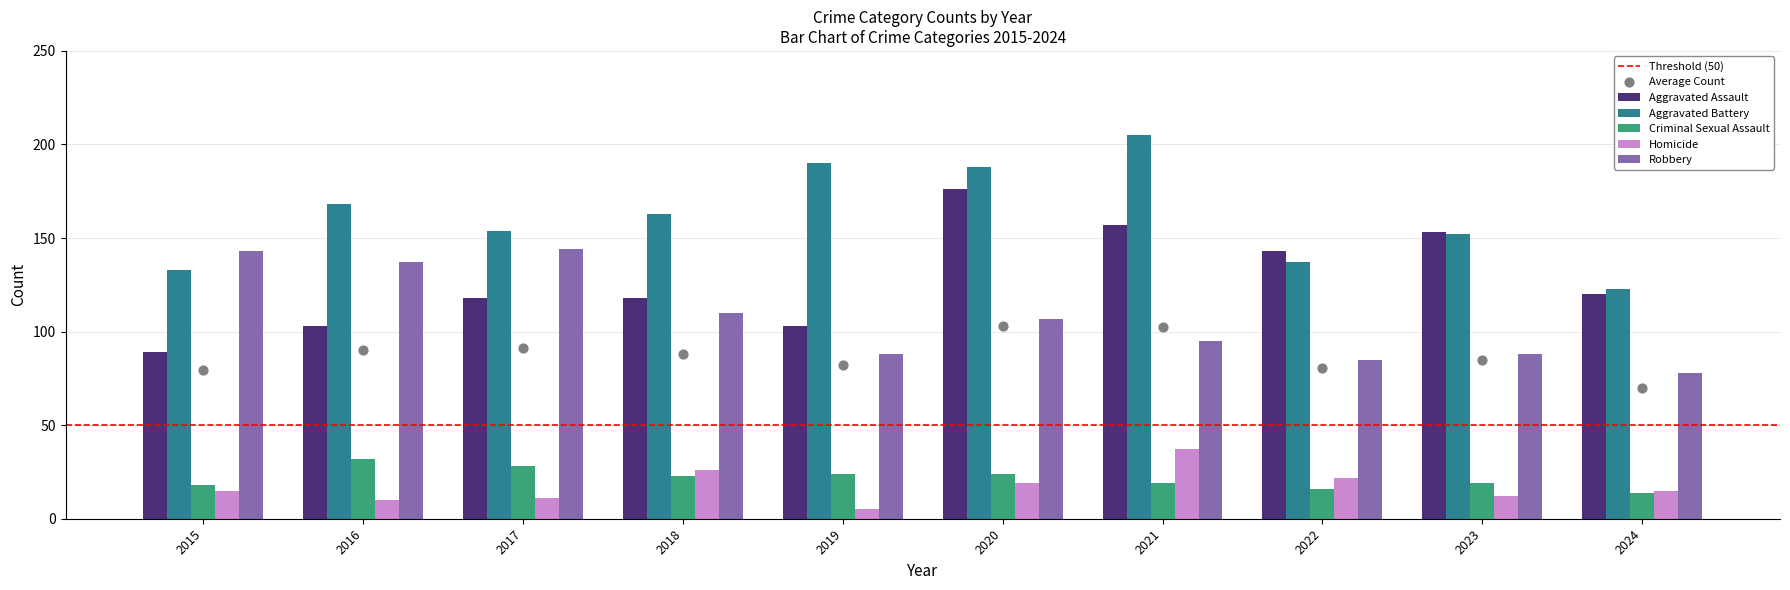

Which series has the largest total across all categories?

Aggravated Battery